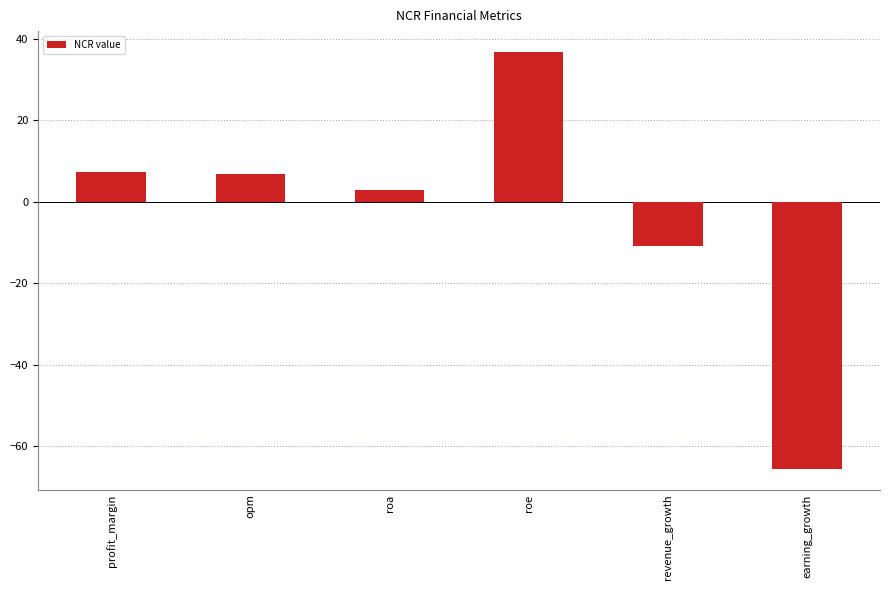

At which label is the value closest to -14?

revenue_growth